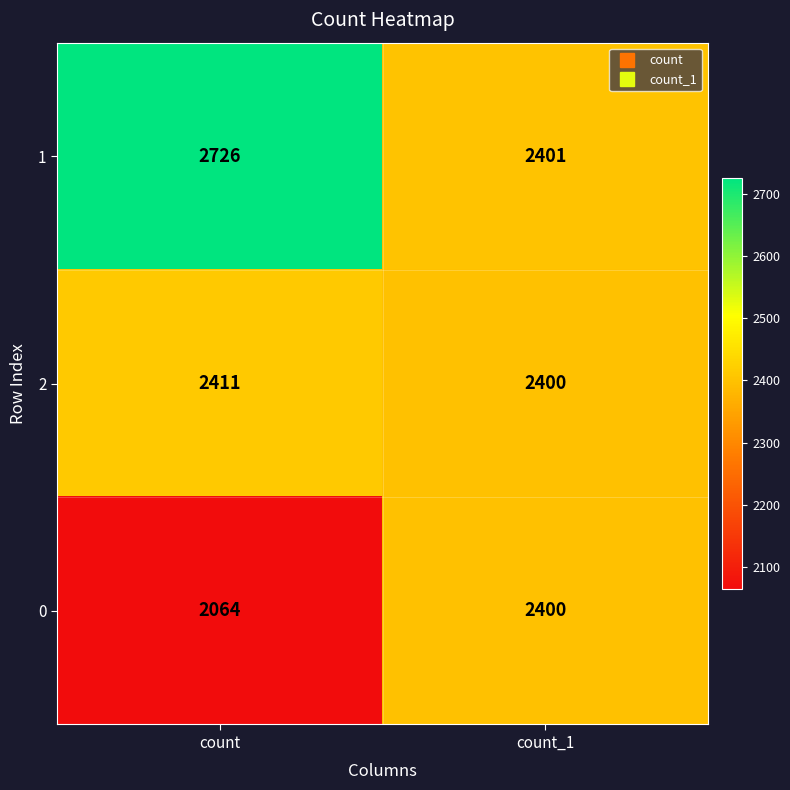

List the labels in order of 2 value, smallest first.

count_1, count